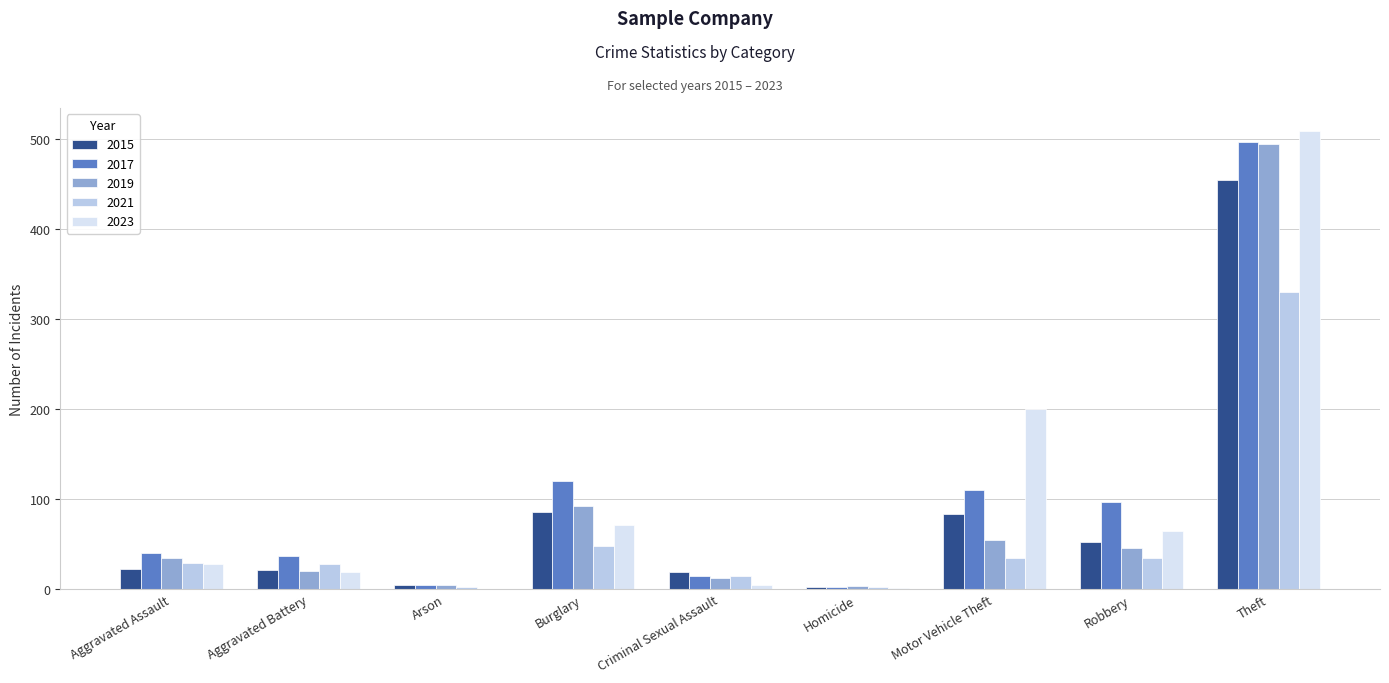

What is the sum of all 2021 values?

523